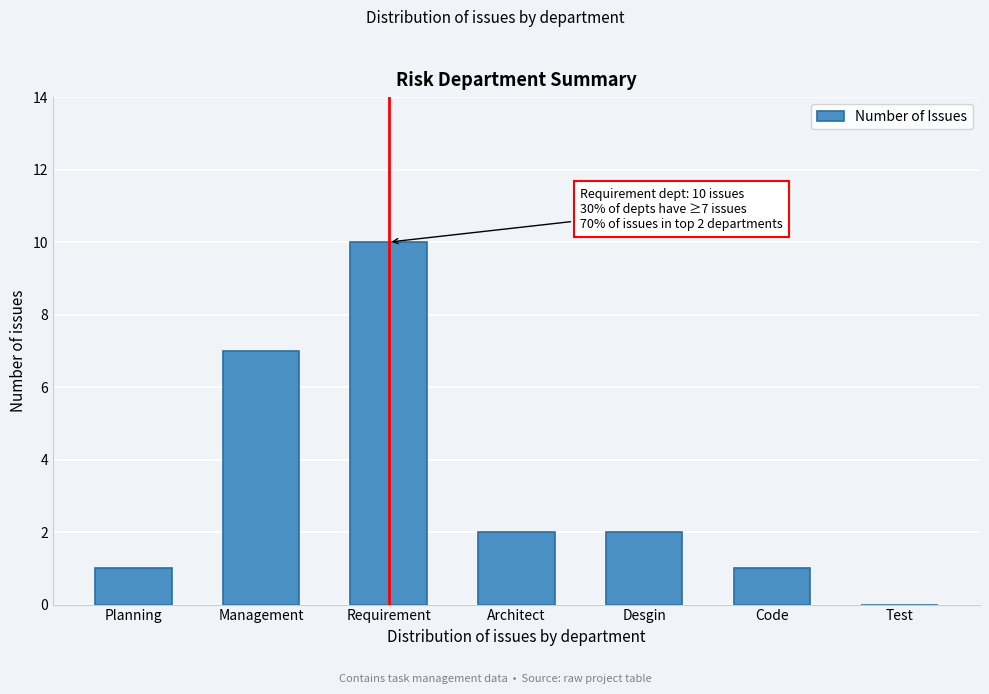

Reading left to right, transcribe all the data shown in this chart.

Planning=1	Management=7	Requirement=10	Architect=2	Desgin=2	Code=1	Test=0